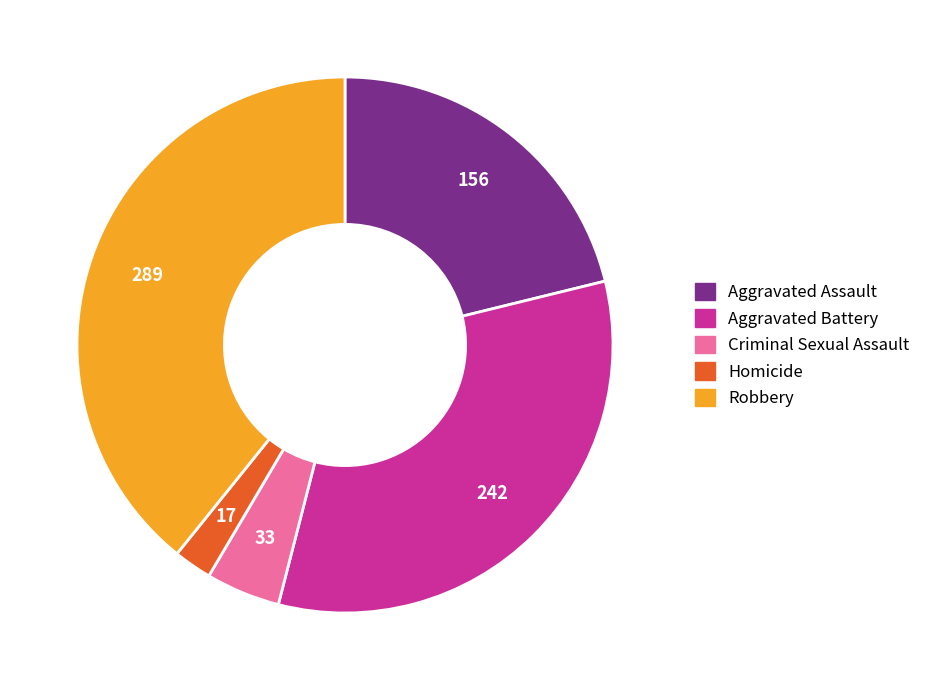

Is Criminal Sexual Assault the majority of the pie?

No